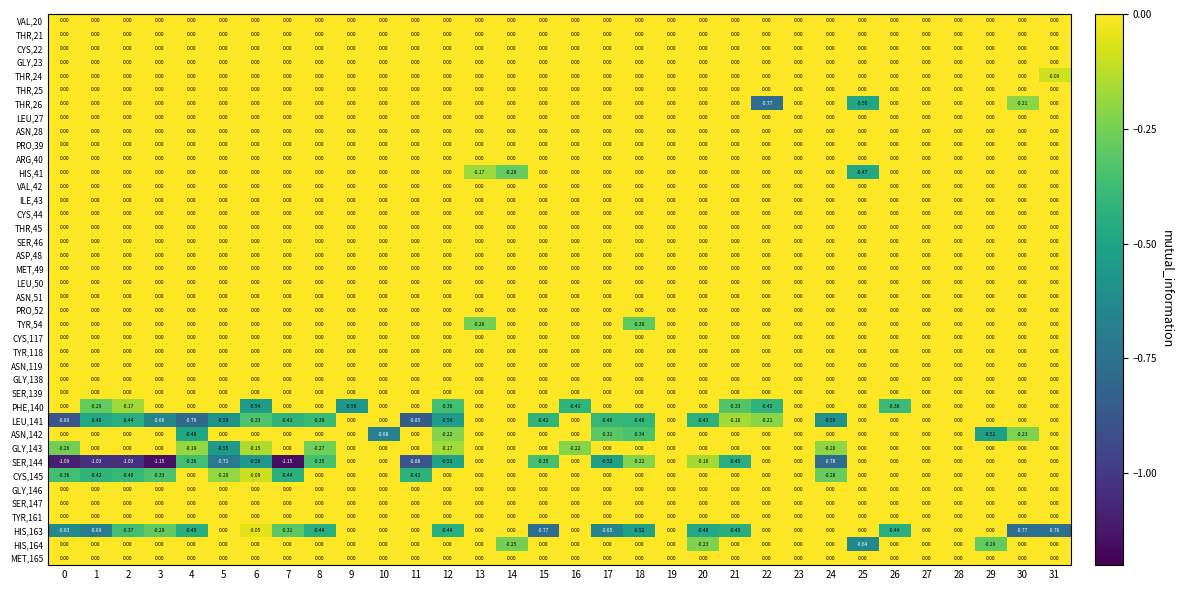

Which series has the widest spread of values?

SER,144